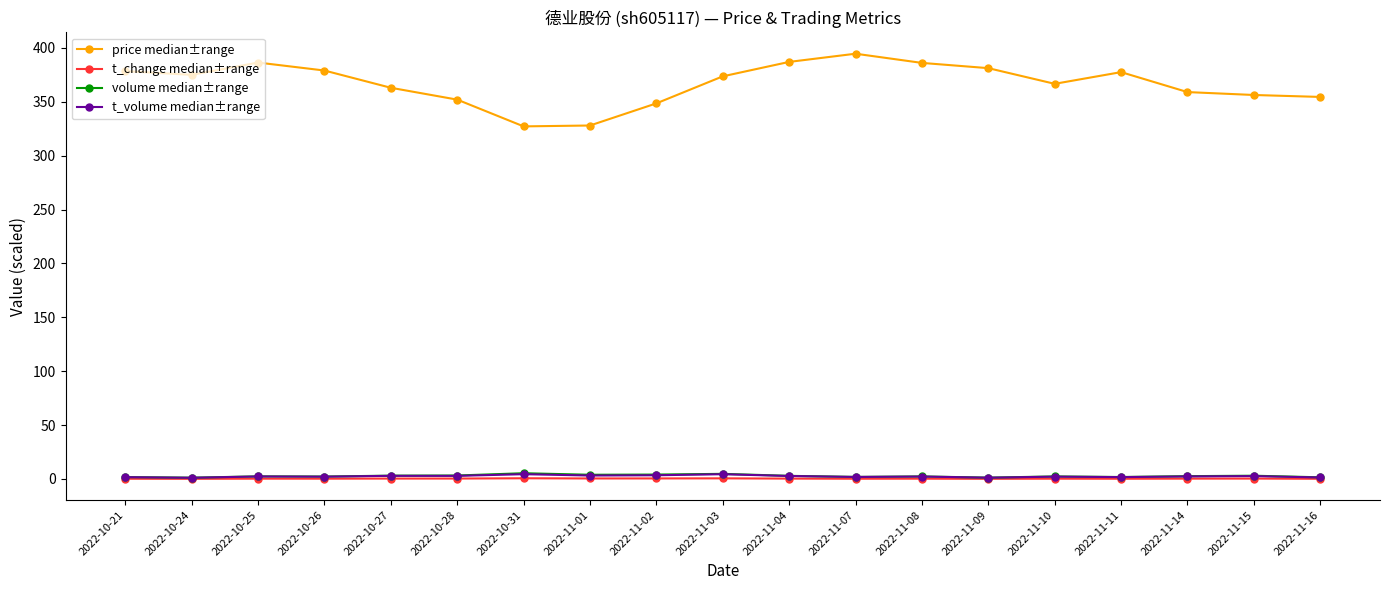

Is this an area chart (filled region under the line)?

No